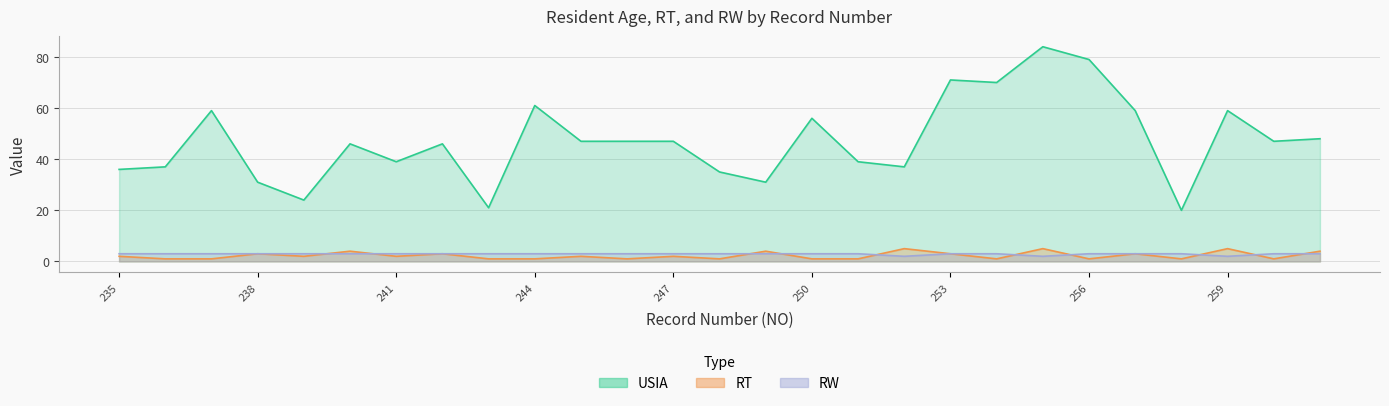

Is it true that RW equals 5 at 248?

False